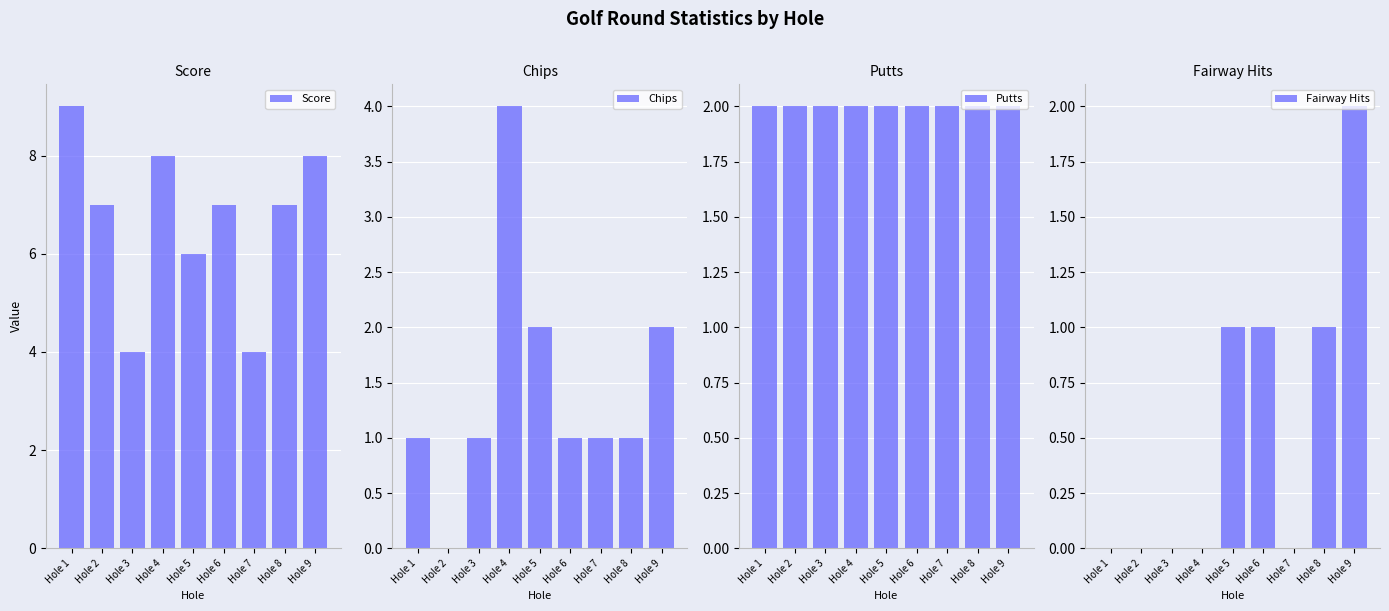

What is the sum of the Chips values at Hole 6 and Hole 7?

2